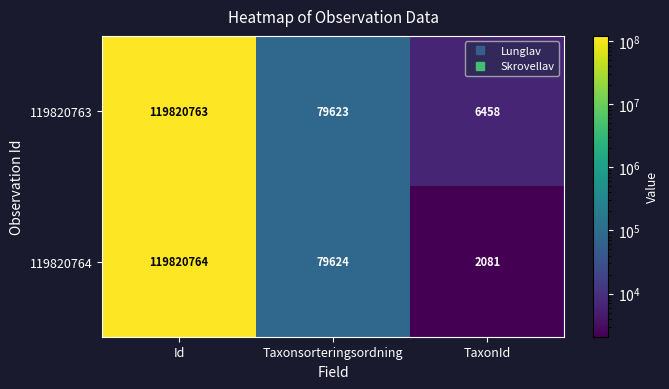

Count the number of categories in the chart.

3